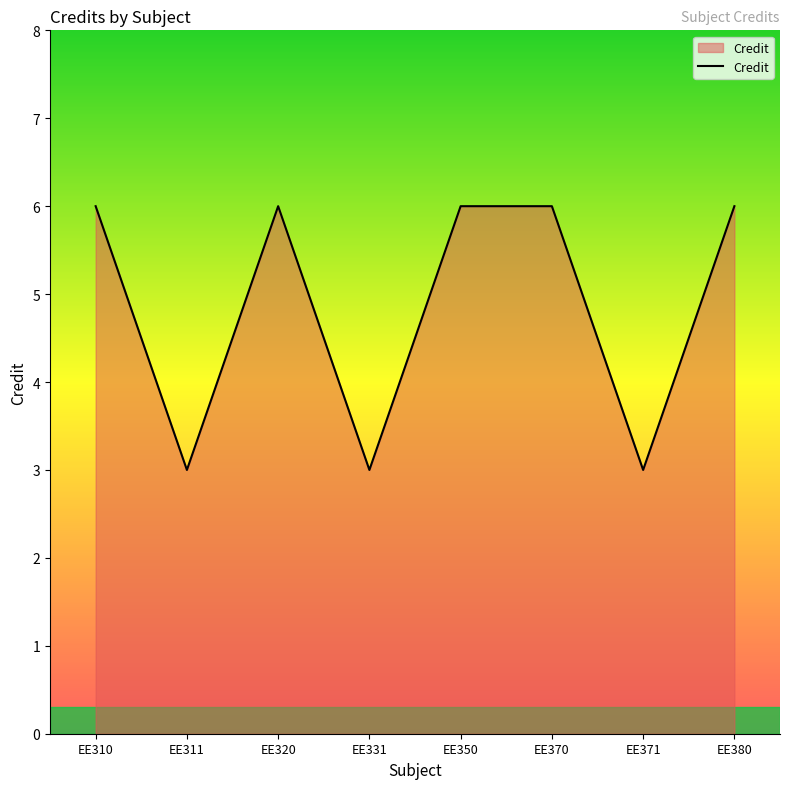

What is the smallest value displayed?

3